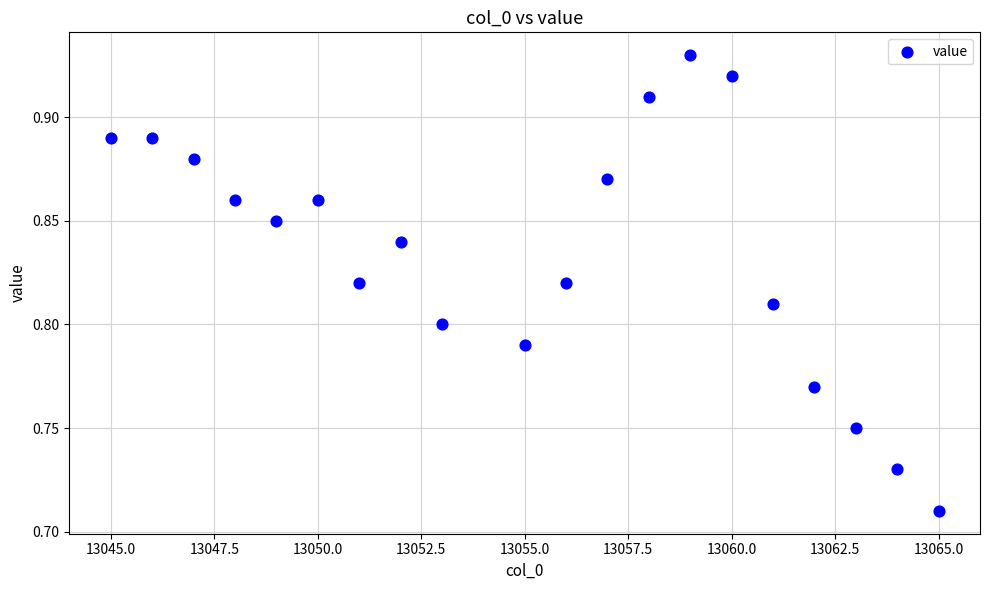

What is the range of X values (max minus min)?

20.0